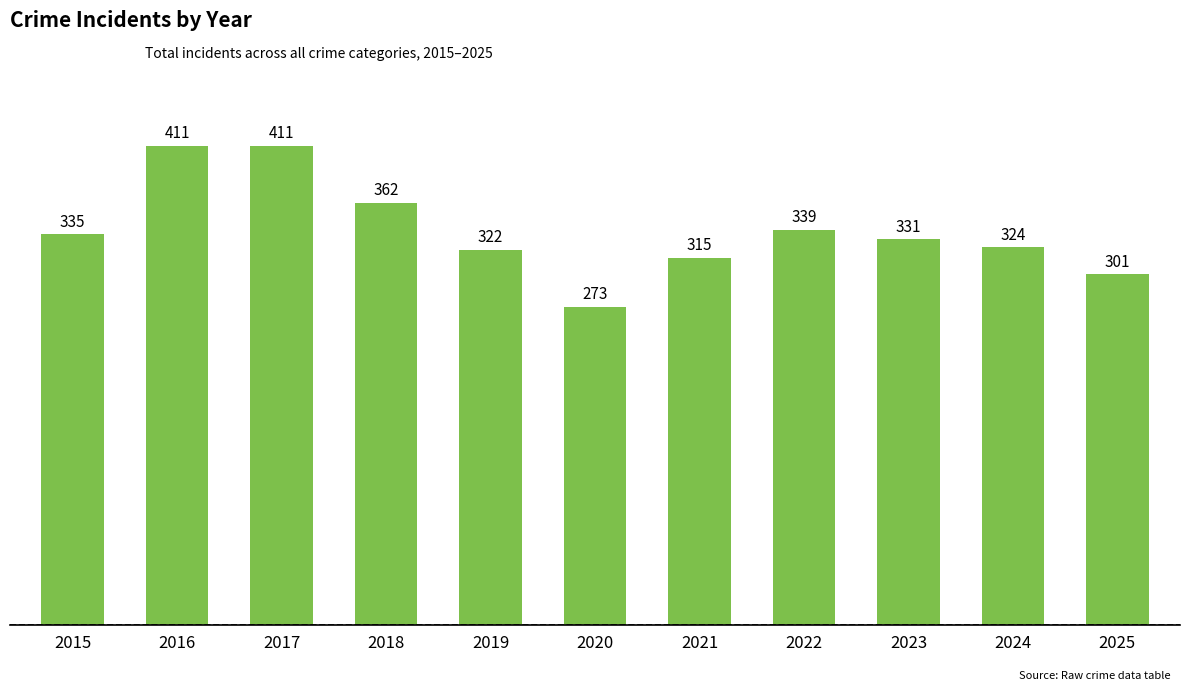

Which has a higher value, 2020 or 2019?

2019